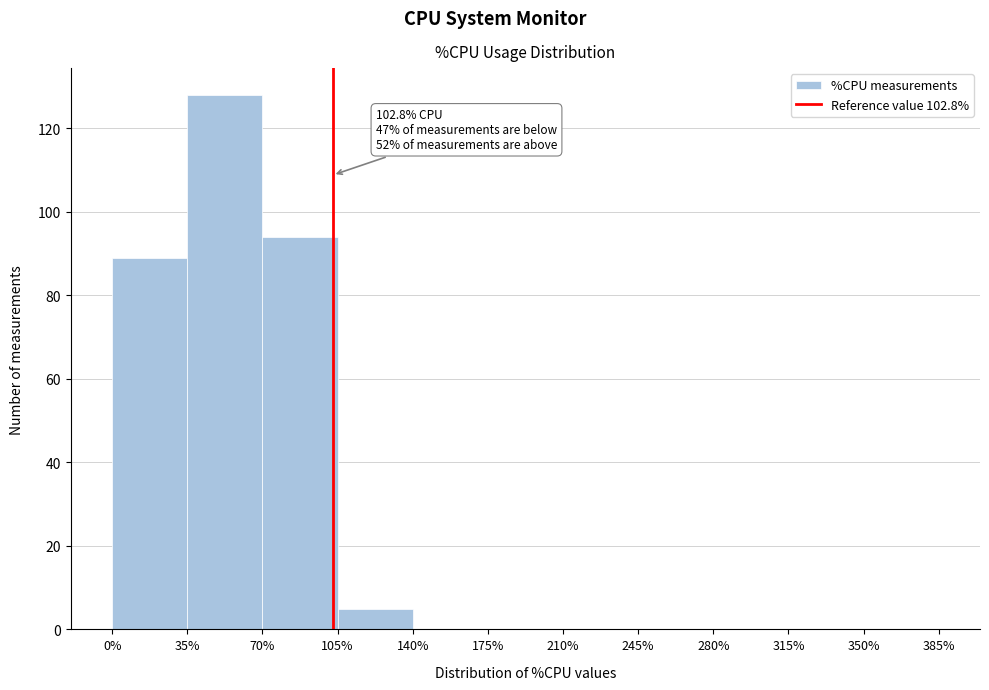

Which range on the x-axis has the tallest bar?

35% to 70%